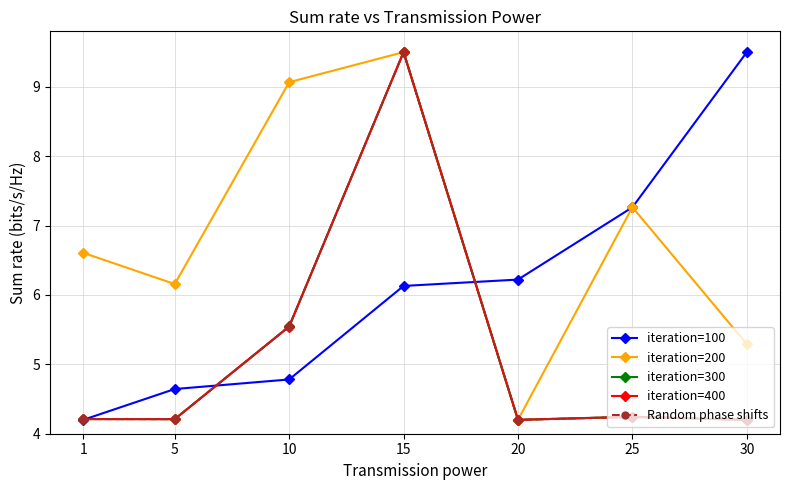

At which label is iteration=100 closest to 6?

15